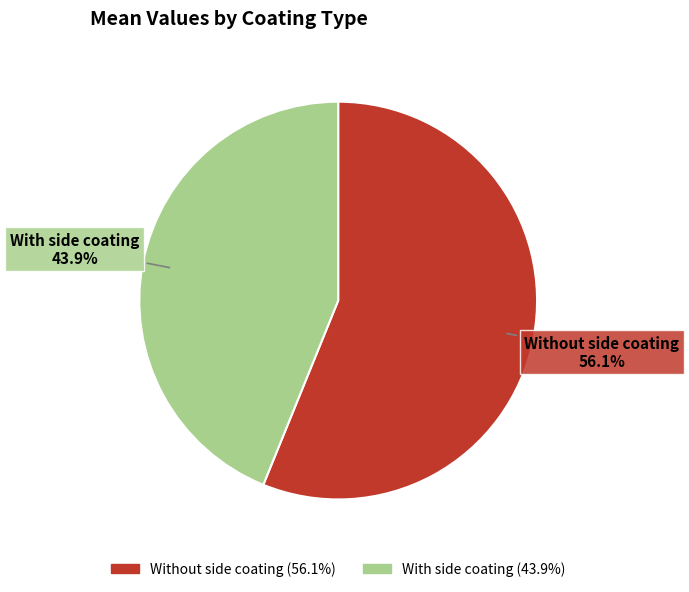

Is it true that Without side coating is 71% of the pie?

False